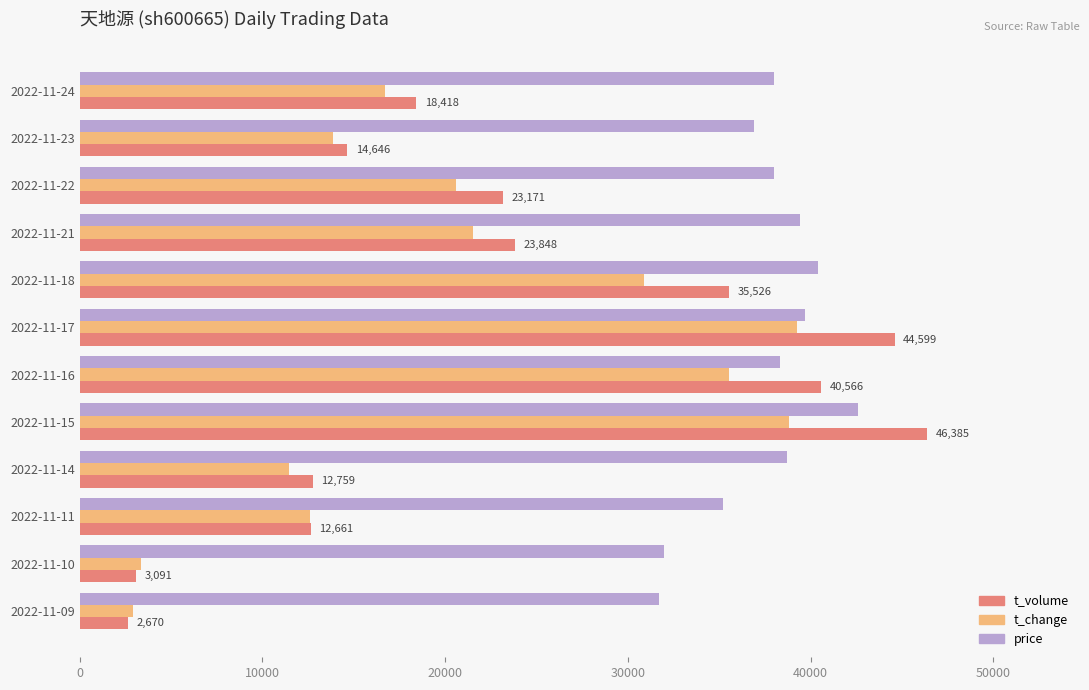

At which category is the sum across all series the highest?

2022-11-15